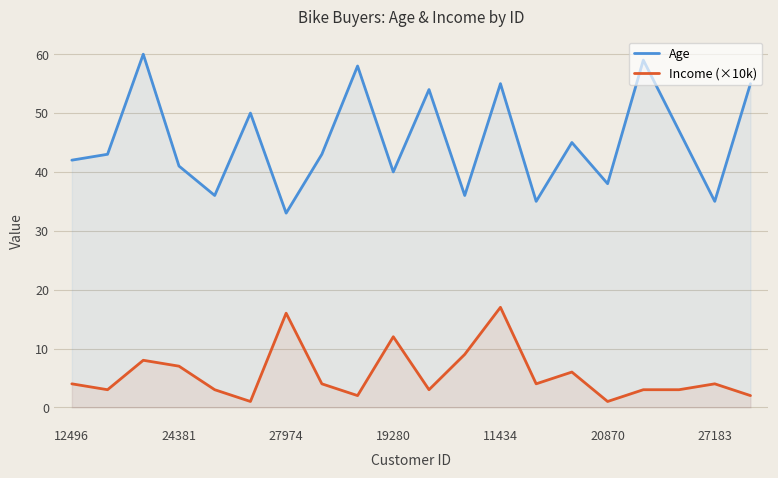

True or false: Age and Income (×10k) cross at least once.

False